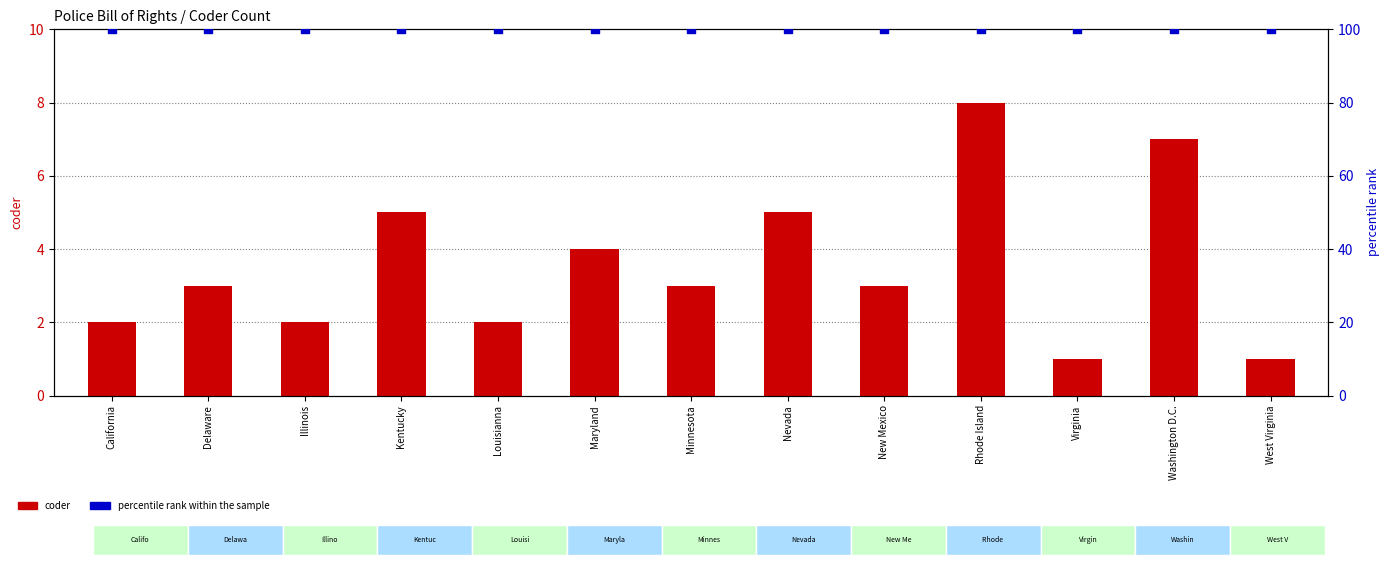

At how many categories does at least one series exceed 14?

13